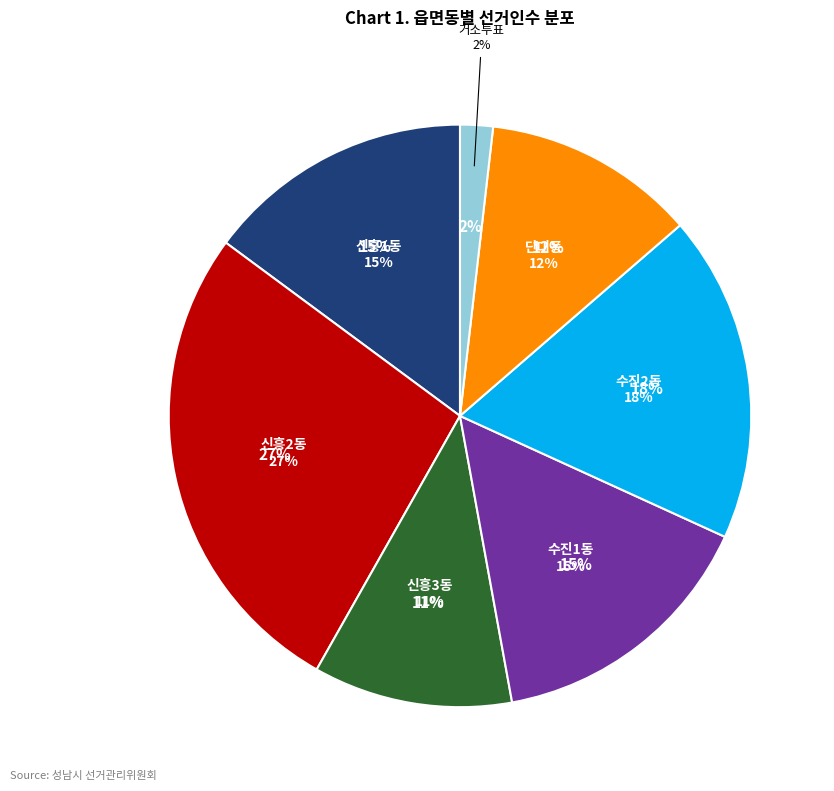

What portion of the pie excludes 단대동?

88.2%